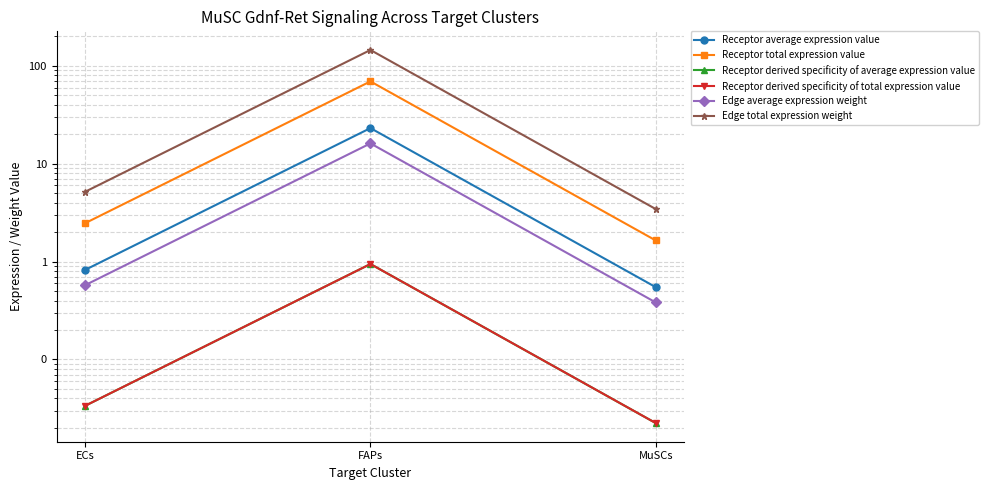

True or false: Edge average expression weight has a value of 1.0 at ECs.

False